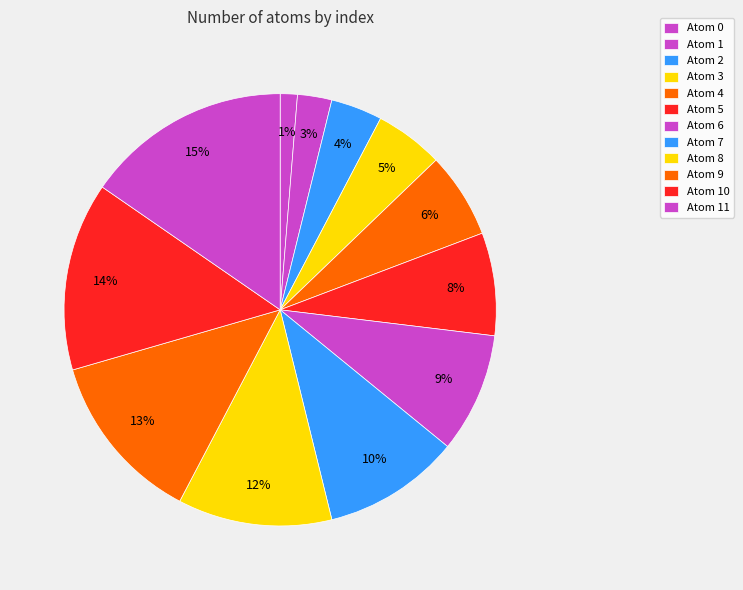

Which slice is the largest?

Atom 11